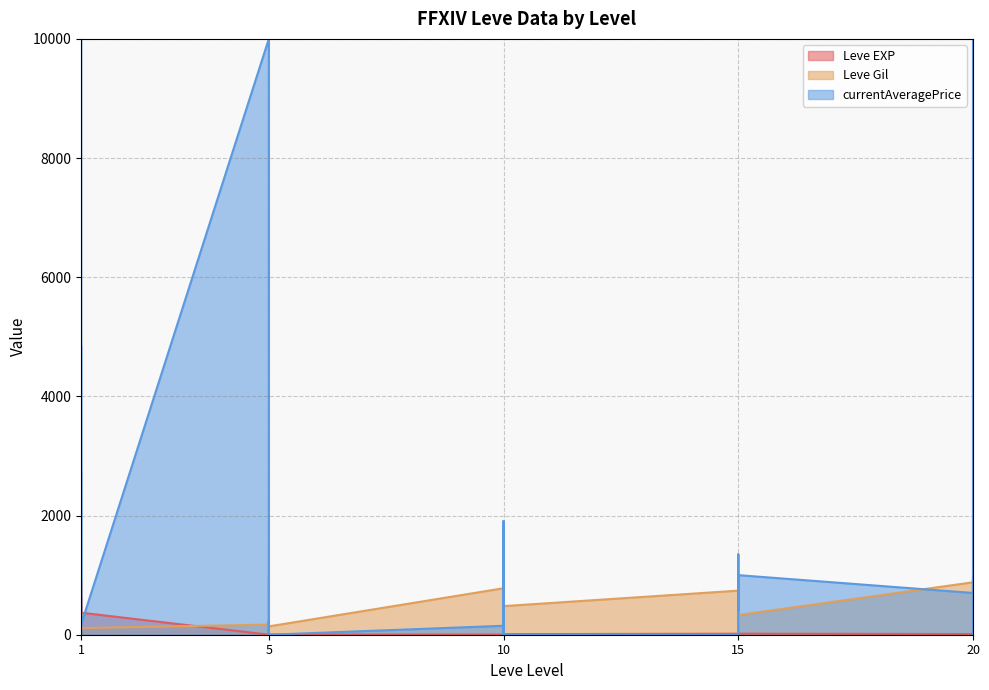

Read the Leve Gil value at 10.

480